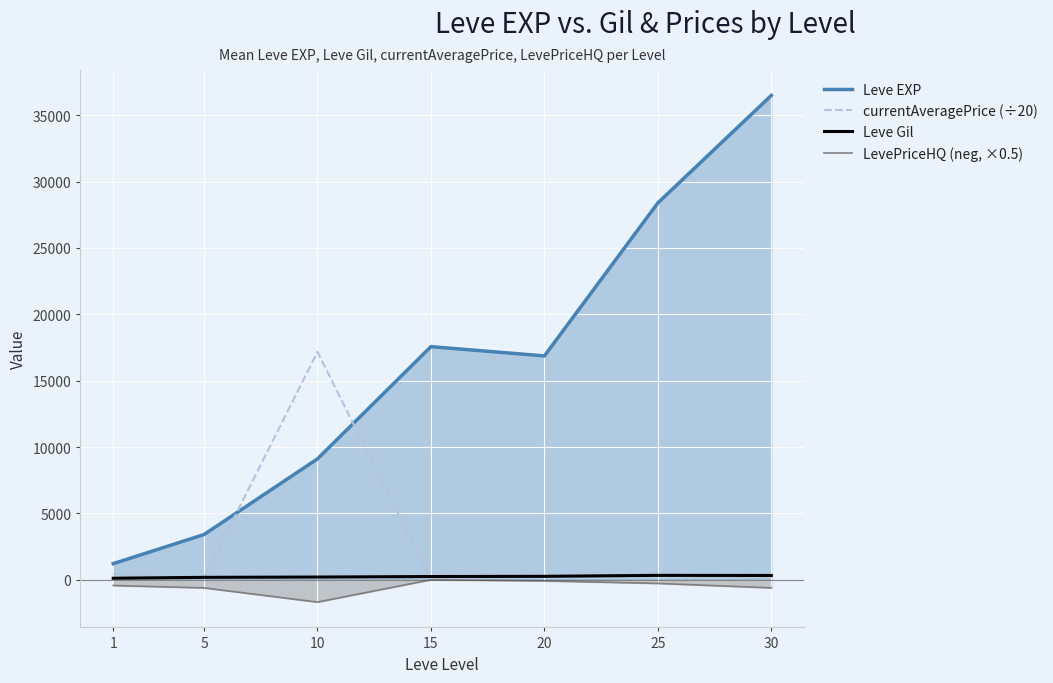

What is the difference between the second highest and minimum values in the currentAveragePrice (÷20) series?

522.8